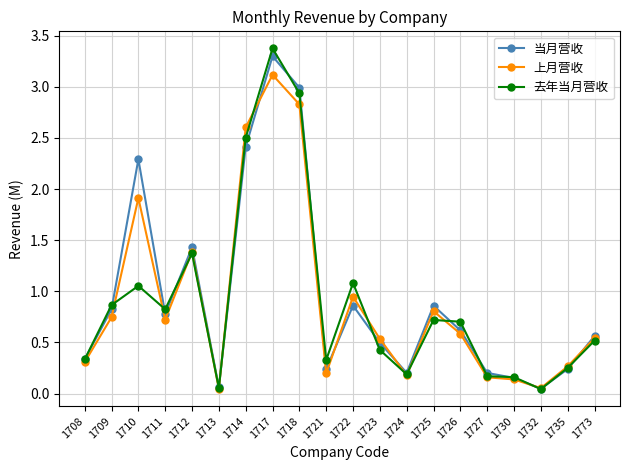

What is the total value across all series at 1710?

5.3